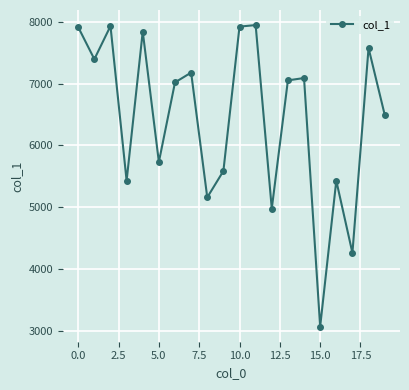

What is the smallest value displayed?

3067